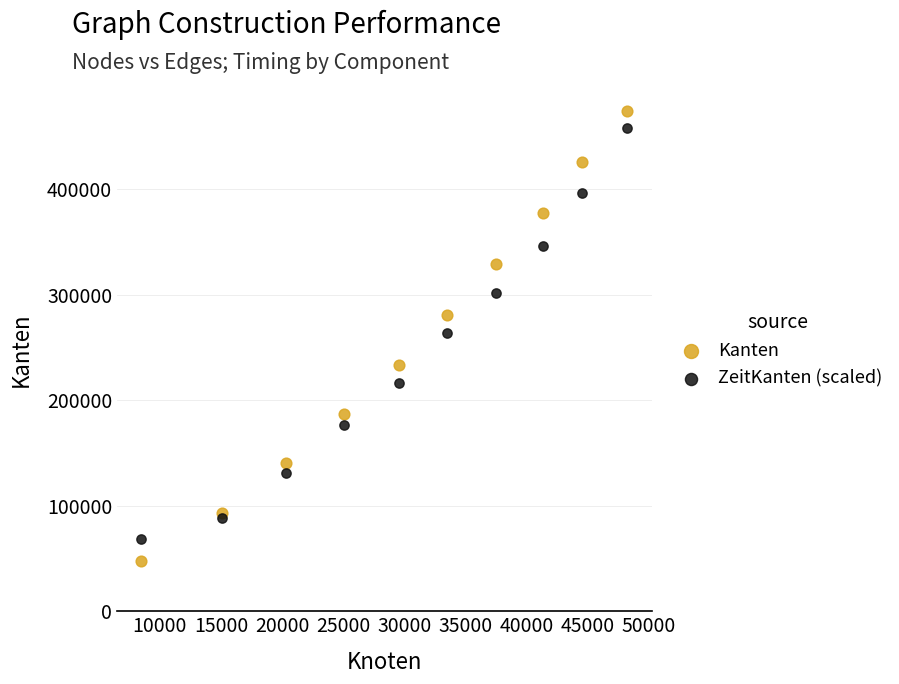

Which series reaches the minimum Y coordinate?

Kanten